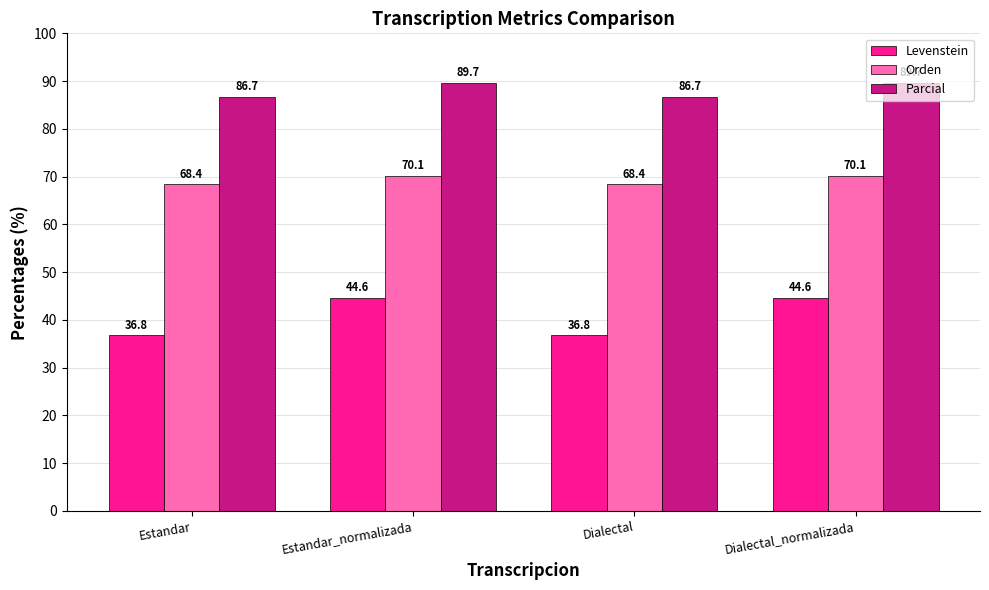

Between Dialectal and Dialectal_normalizada, which series saw the biggest shift?

Levenstein